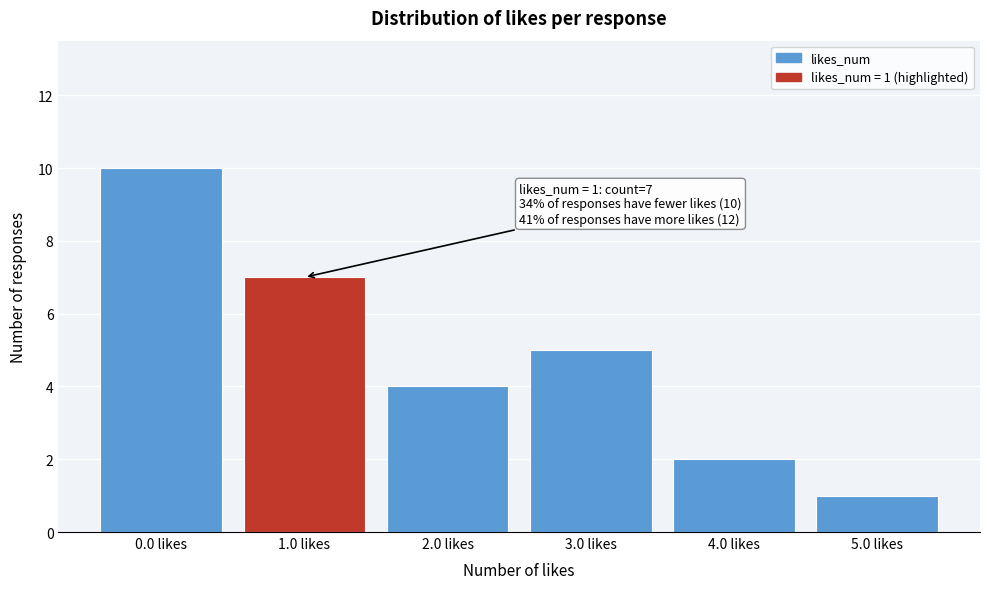

Reading right to left, extract all data points from this chart.

1	2	5	4	7	10